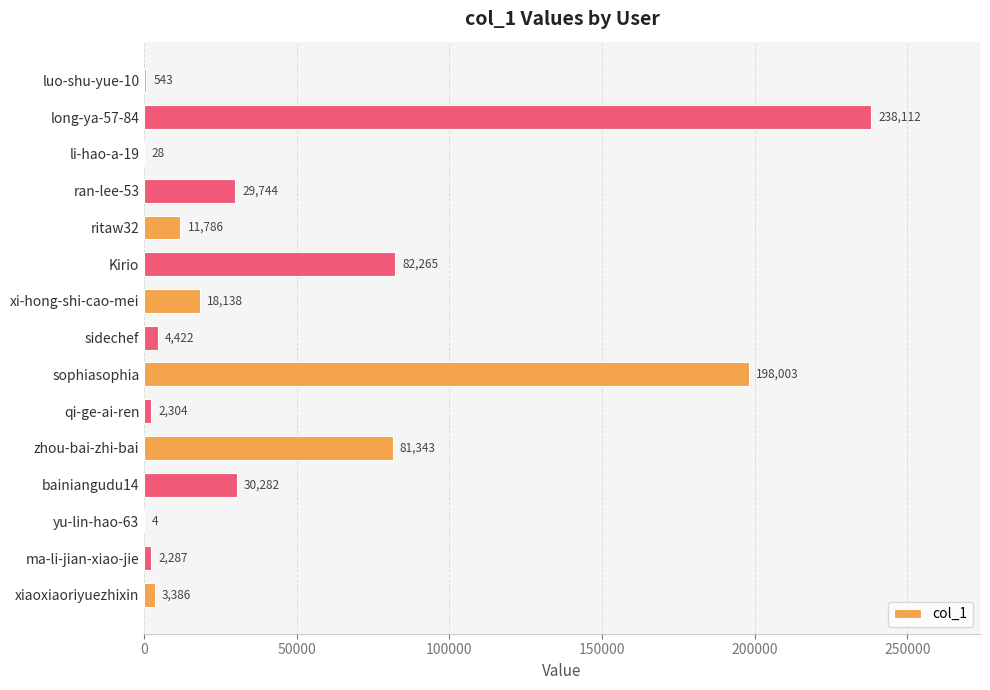

At which label is the value closest to 119058?

Kirio